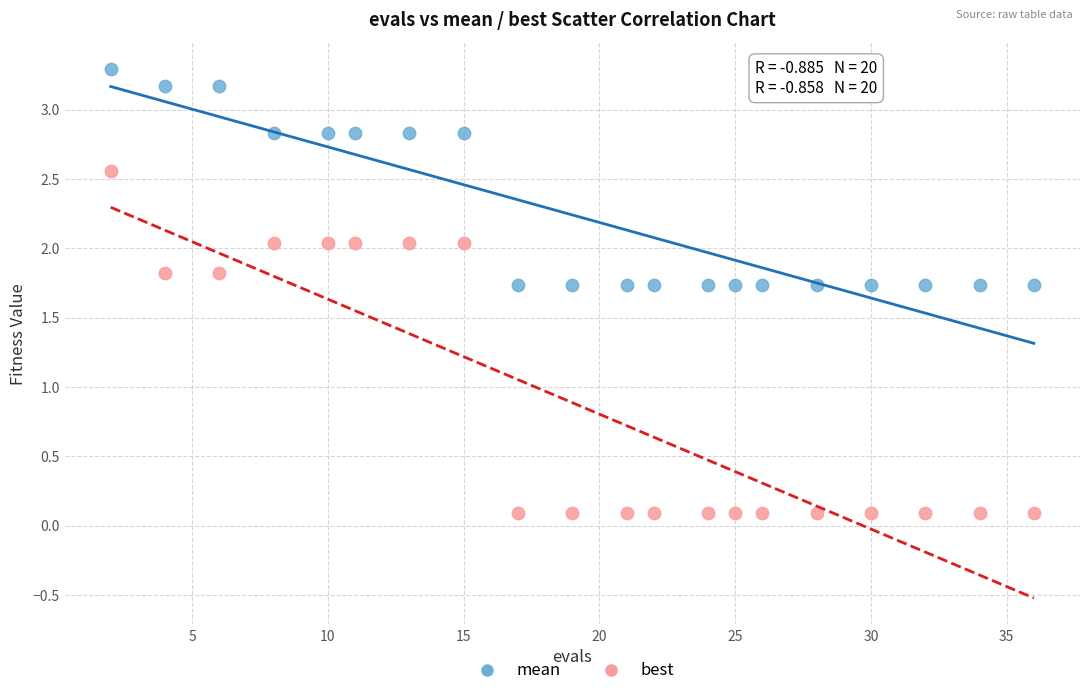

Which series contains the lowest Y value?

best